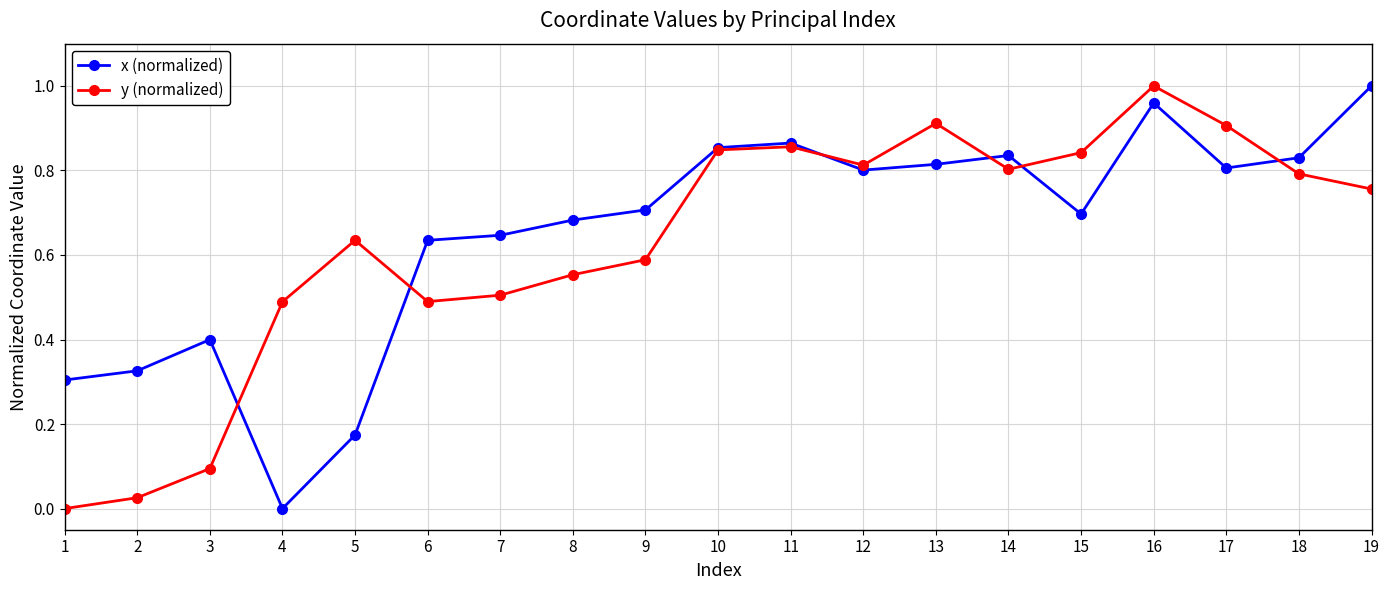

Which series changed the most between 6 and 10?

y (normalized)